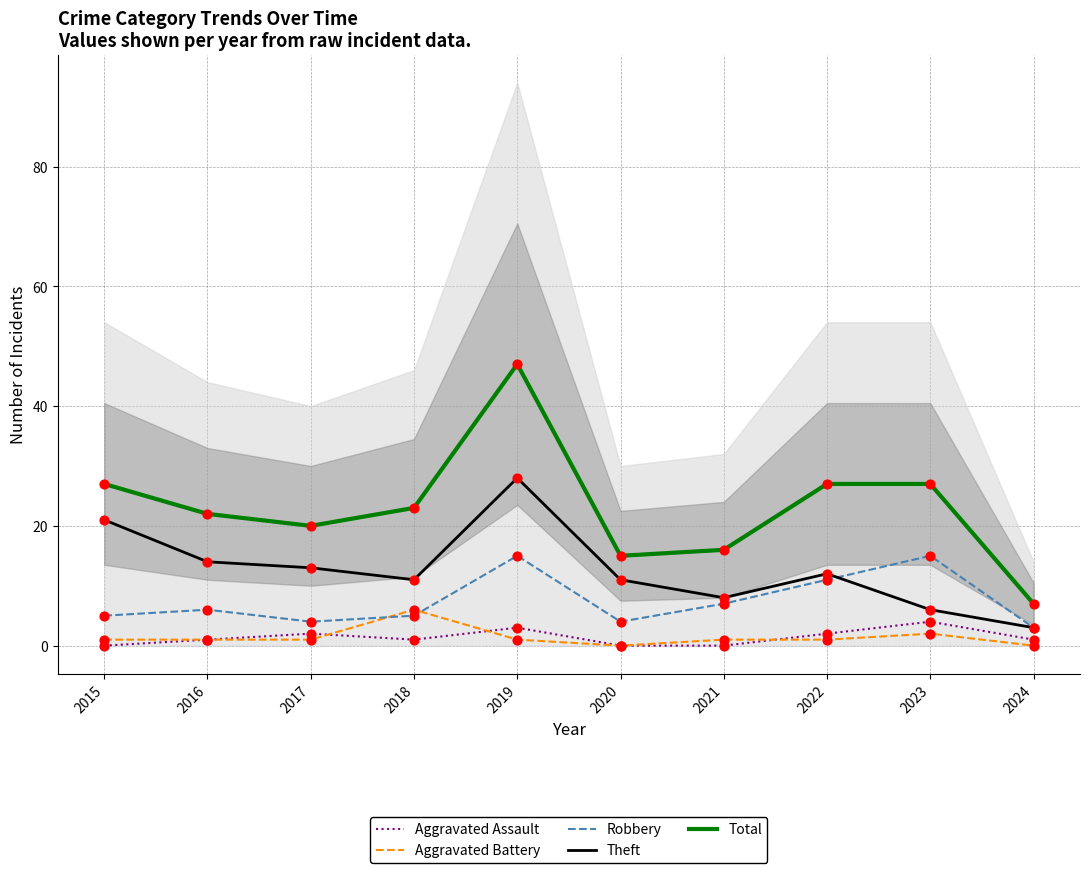

Which series has the widest spread of Y values?

Total